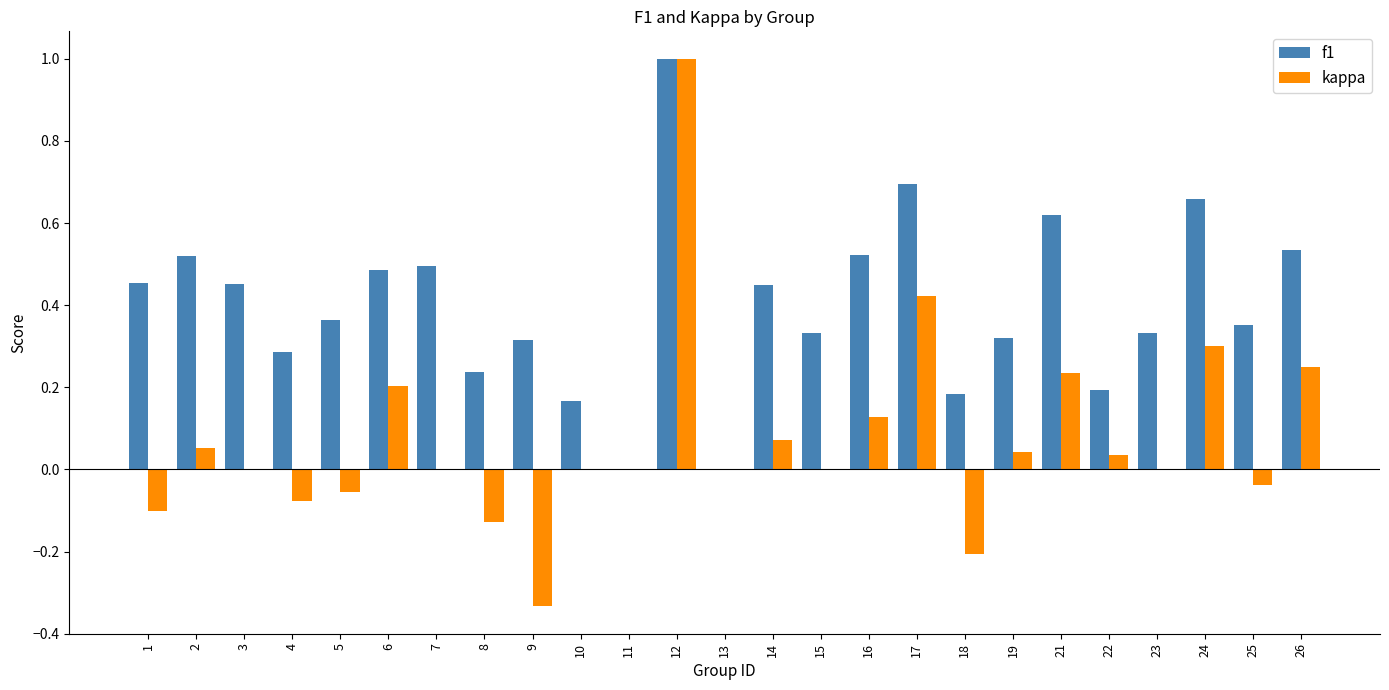

True or false: kappa has a value of 0.4 at 21.

False